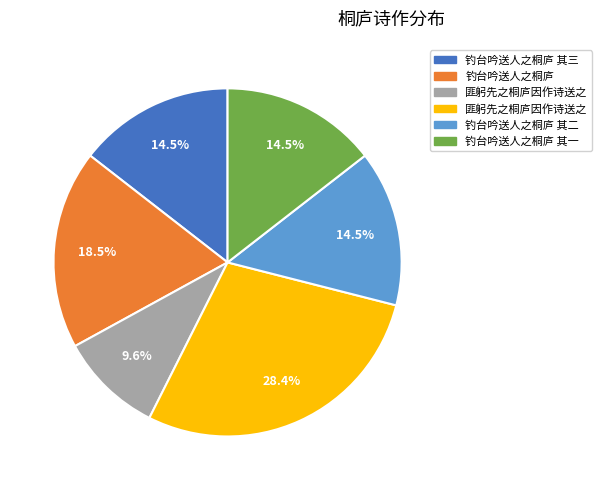

Does any single category account for the majority?

No